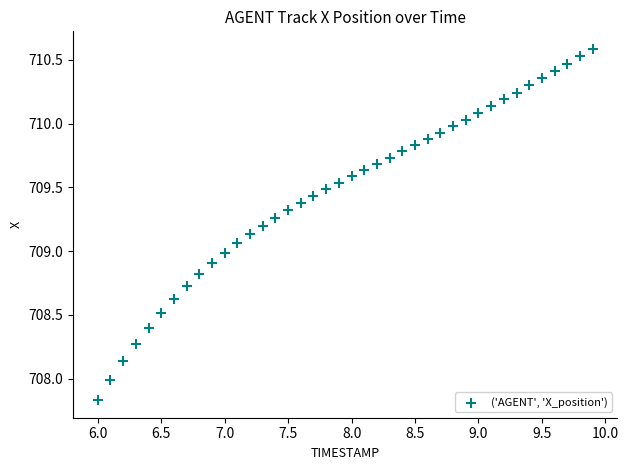

What is the range of Y values (max minus min)?

2.8